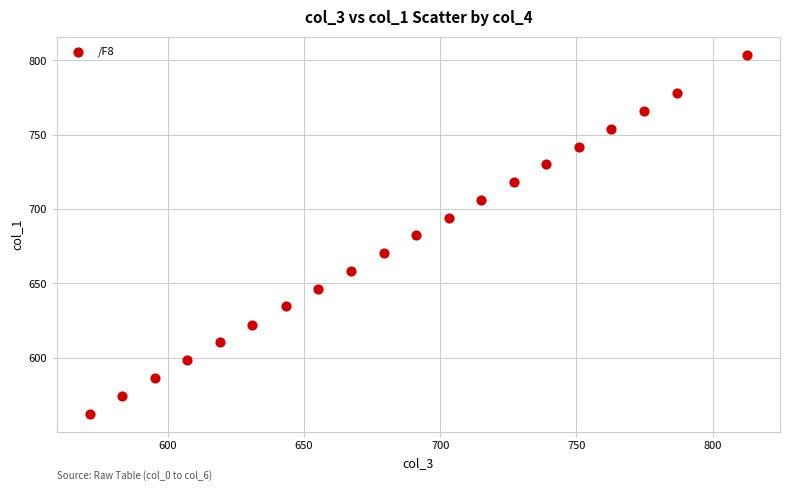

What is the range of X values (max minus min)?

241.4